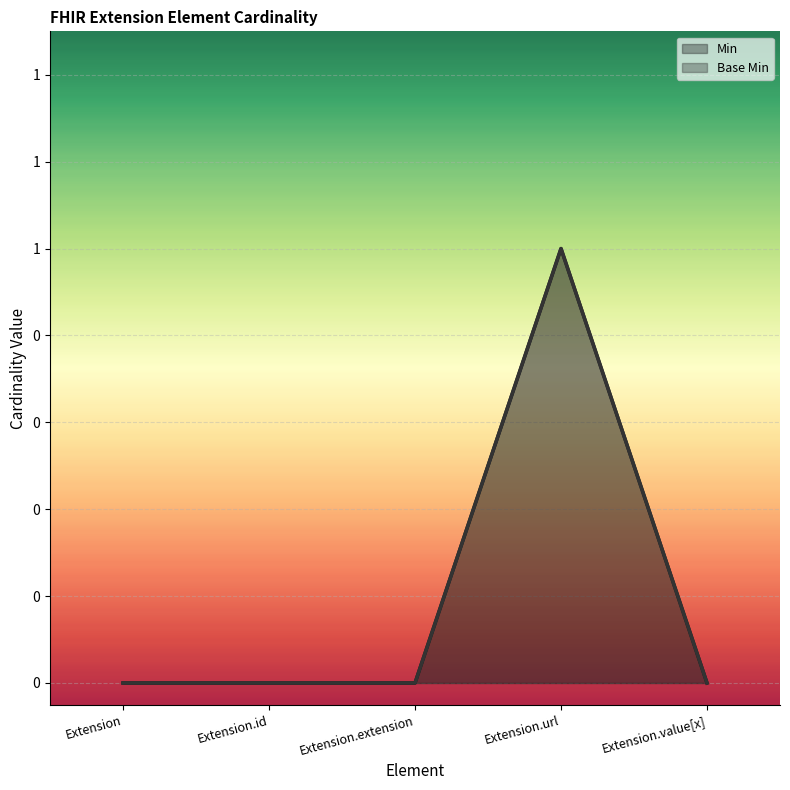

The Base Min series shows 0 at Extension.id. True or false?

True